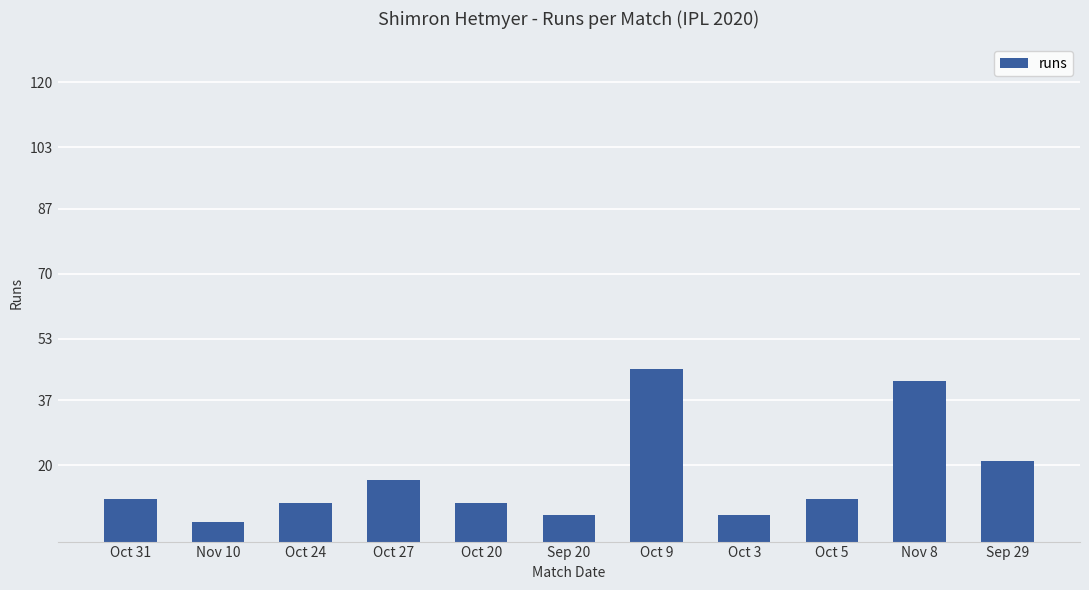

What is the sum of the values at Oct 3 and Oct 31?

18